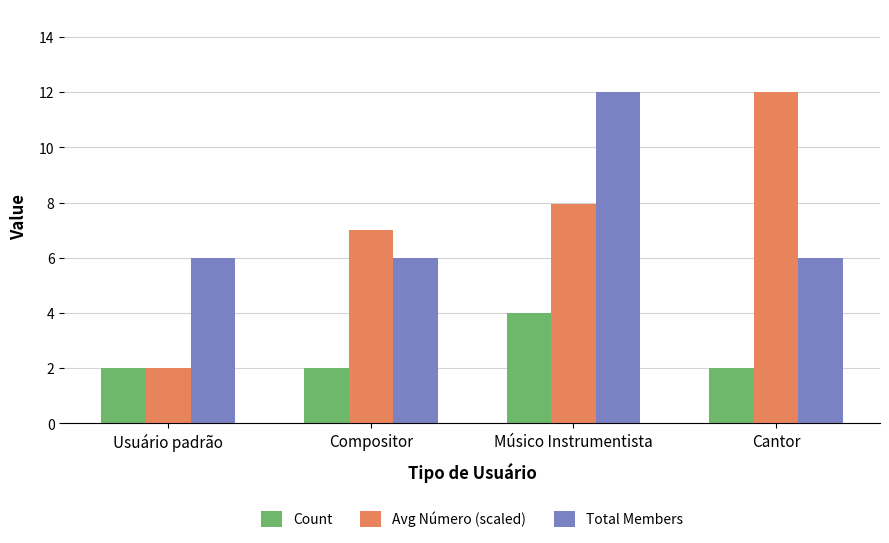

What is the sum of all Total Members values?

30.0